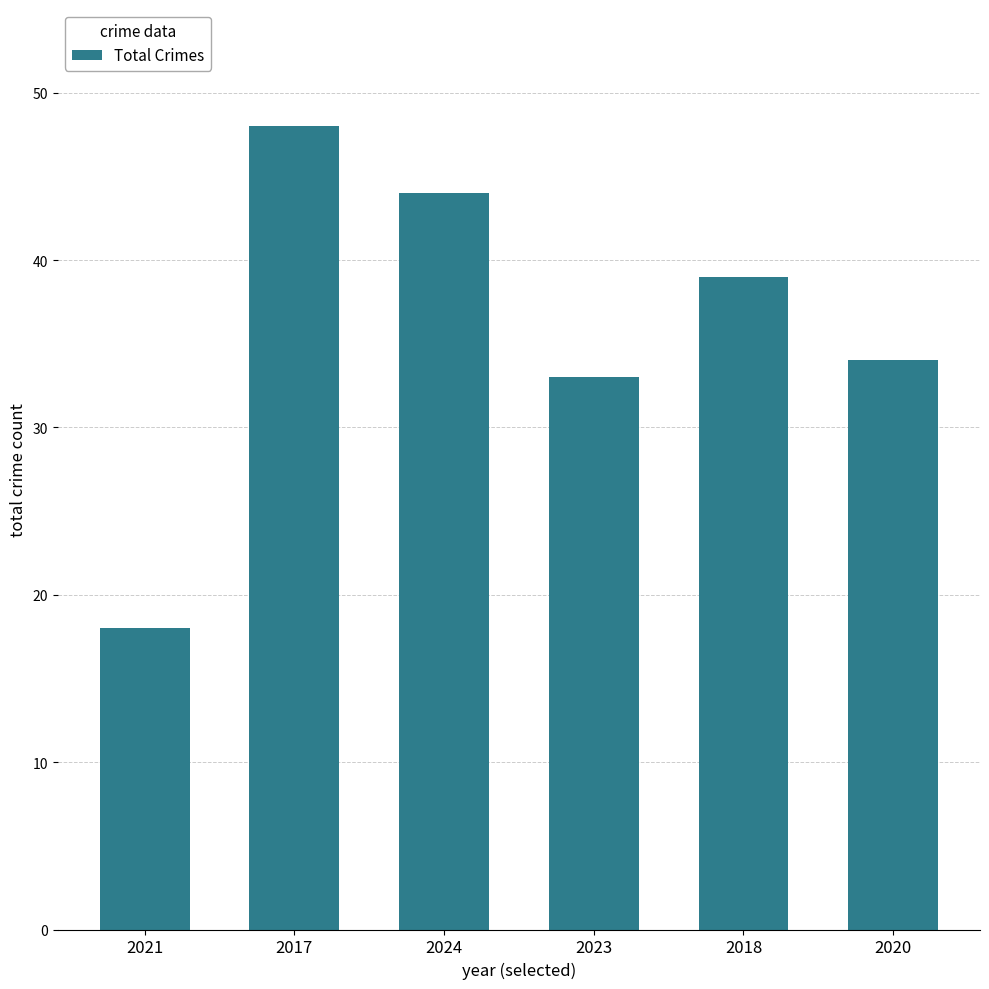

Reading left to right, transcribe all the data shown in this chart.

18	48	44	33	39	34